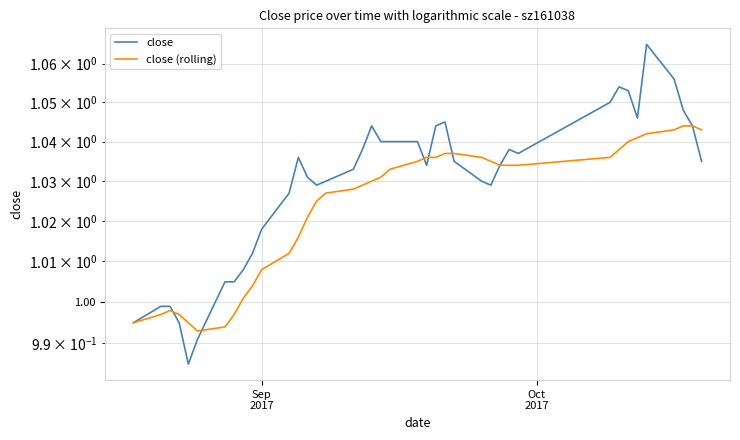

True or false: close has more than 0 interior local peaks.

True